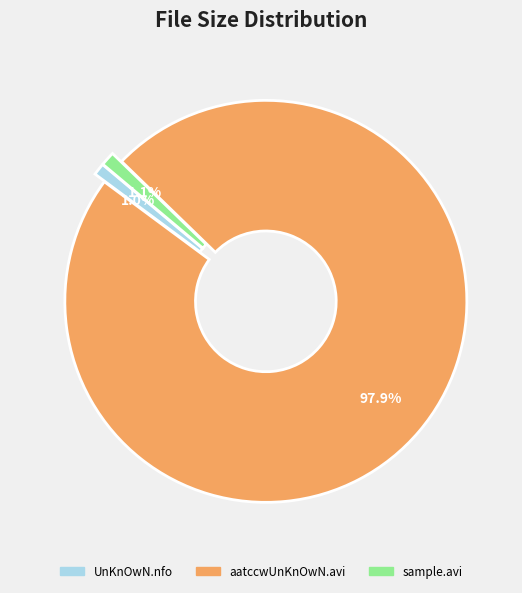

Combined, do aatccwUnKnOwN.avi and UnKnOwN.nfo account for over 50%?

Yes